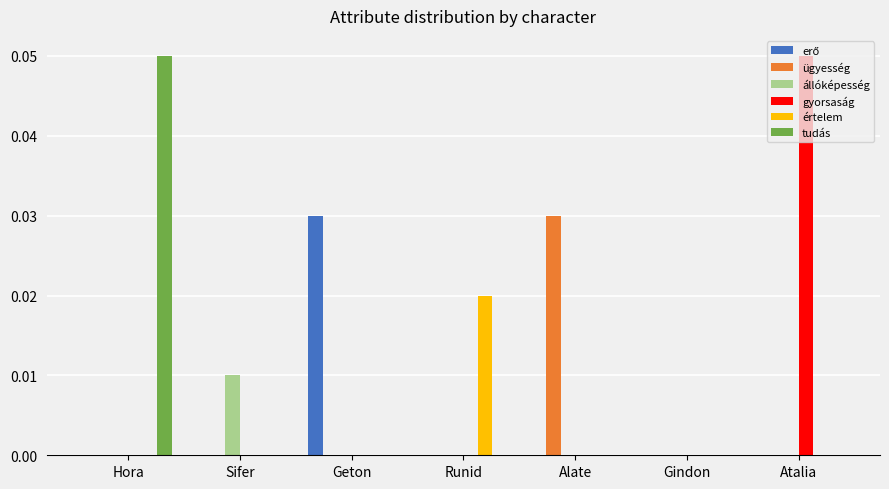

How many tudás values are between 0 and 1?

7